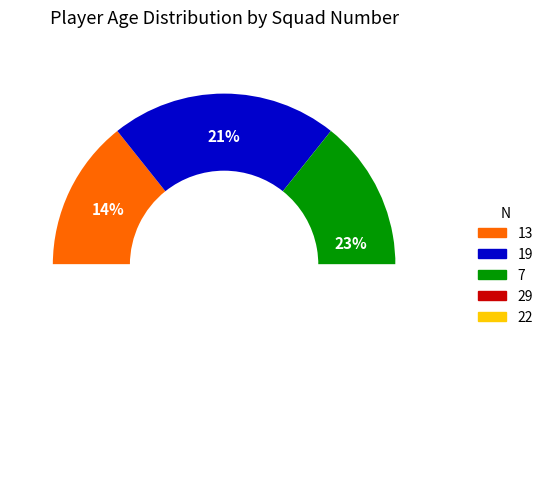

Does 29 represent more than half of the total?

No